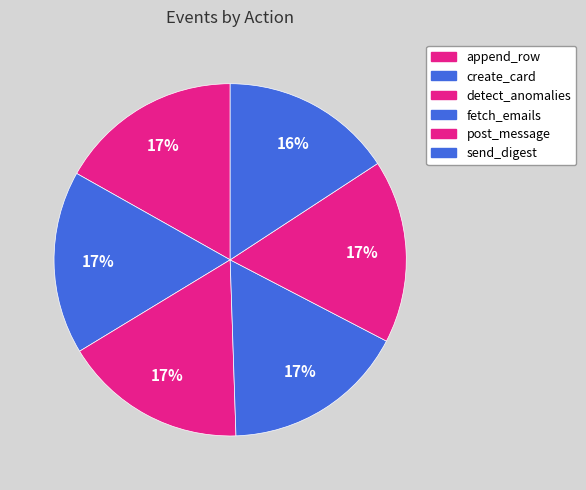

The detect_anomalies slice represents 17% of the pie. True or false?

True